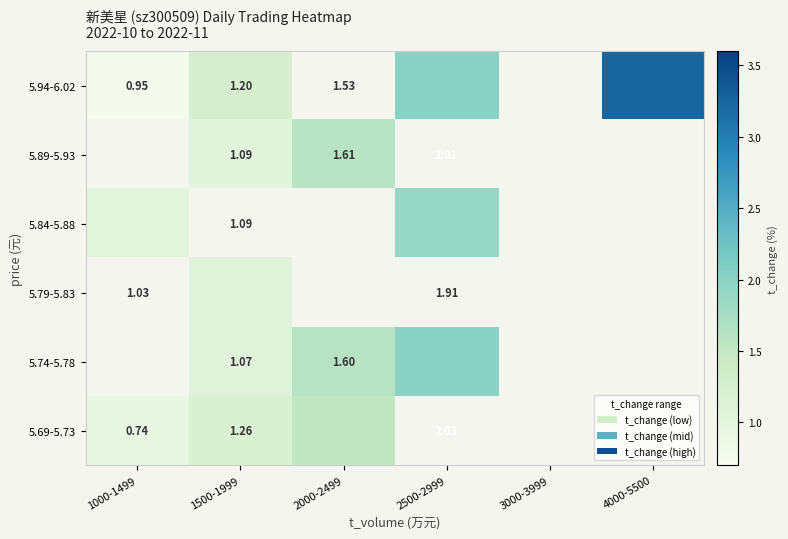

At which label is 5.69-5.73 closest to 1?

1000-1499